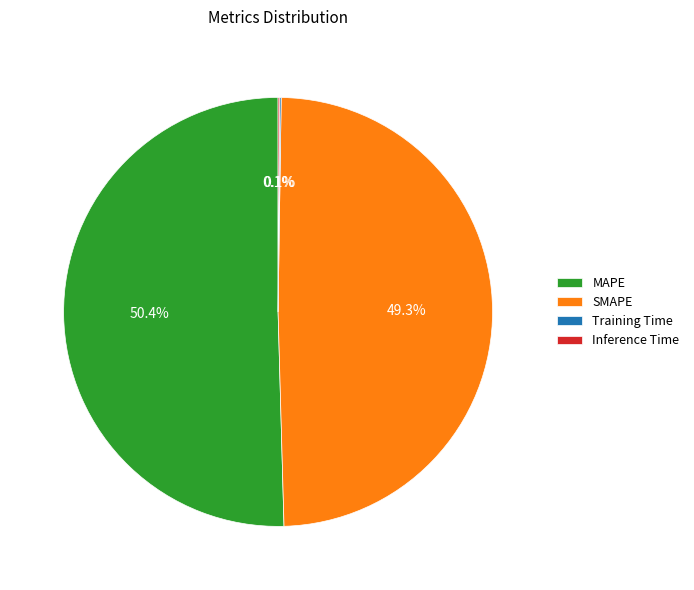

Does any single category account for the majority?

Yes